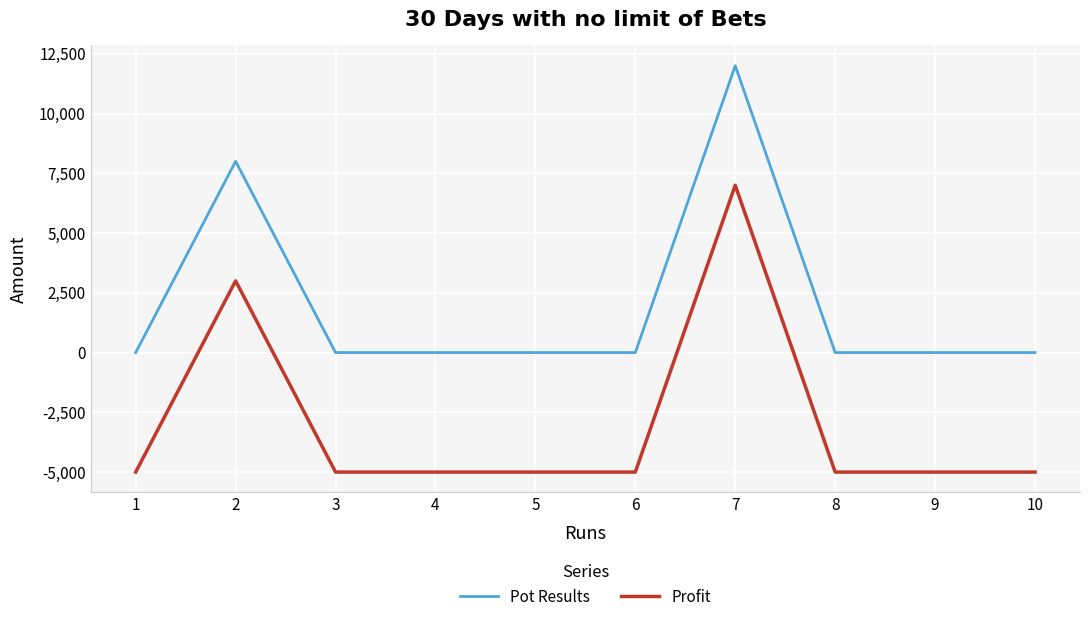

What is the highest value of the Profit series?

7000